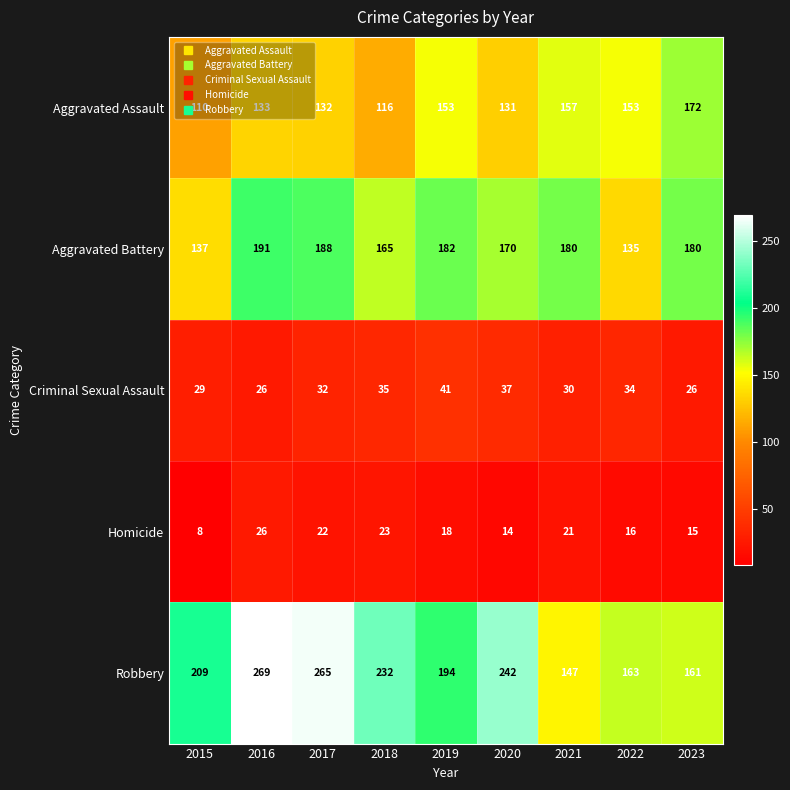

Which series has the widest spread of values?

Robbery